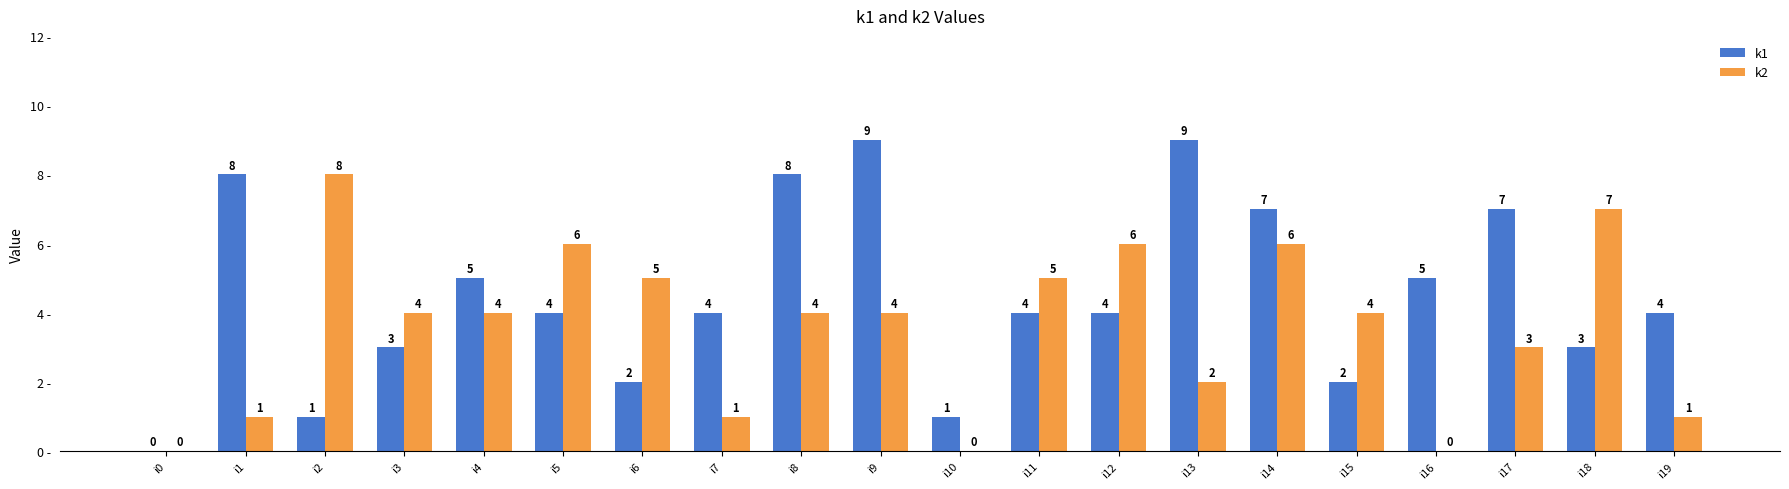

At which label does k2 first exceed 4?

i2